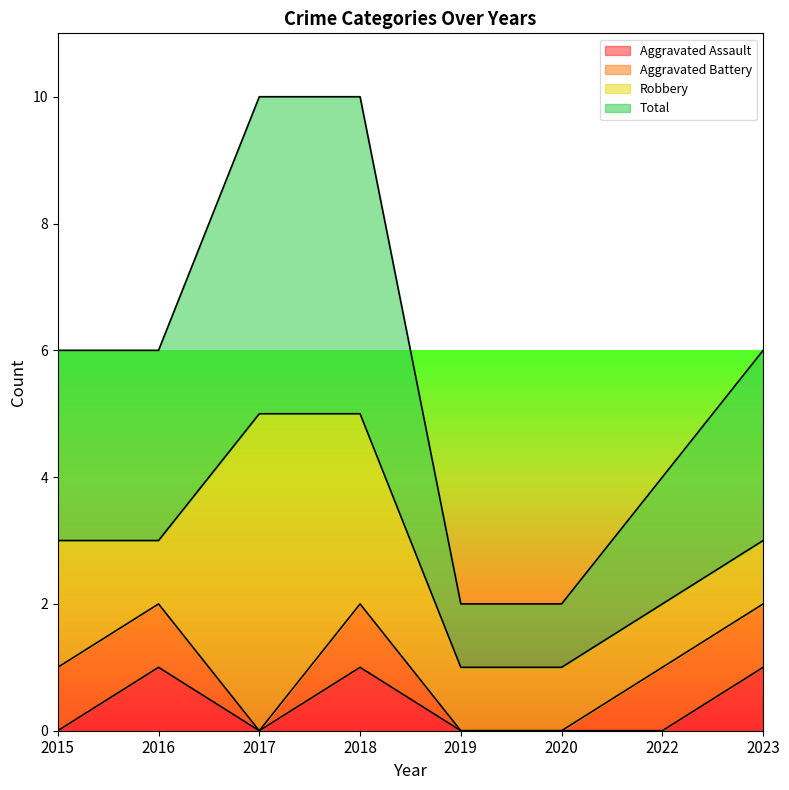

What is the difference between the Total values at 2020 and 2022?

1